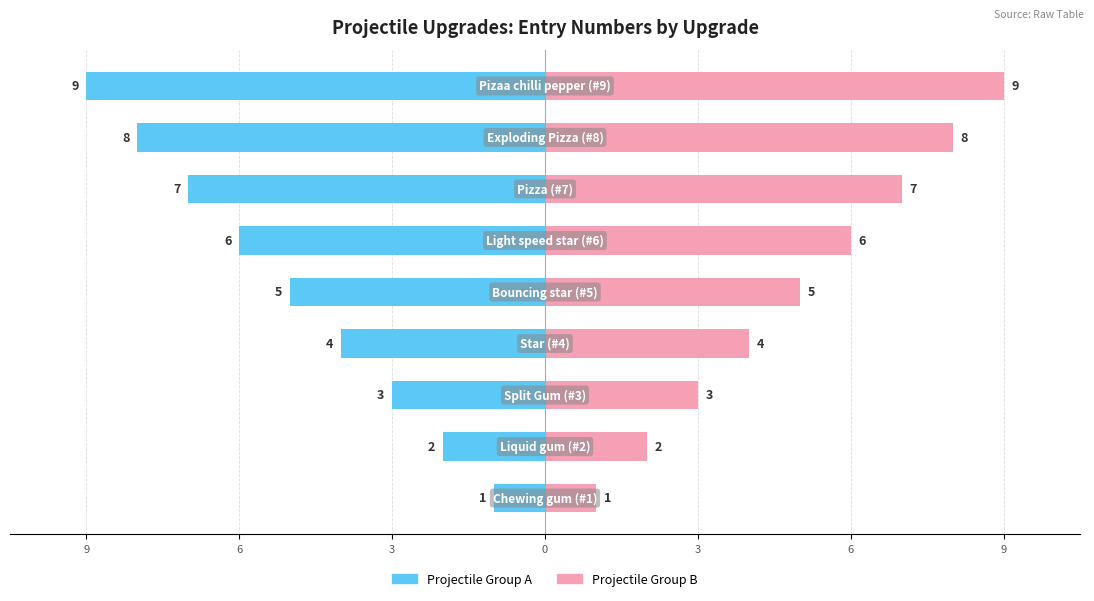

How many groups of bars are there?

9